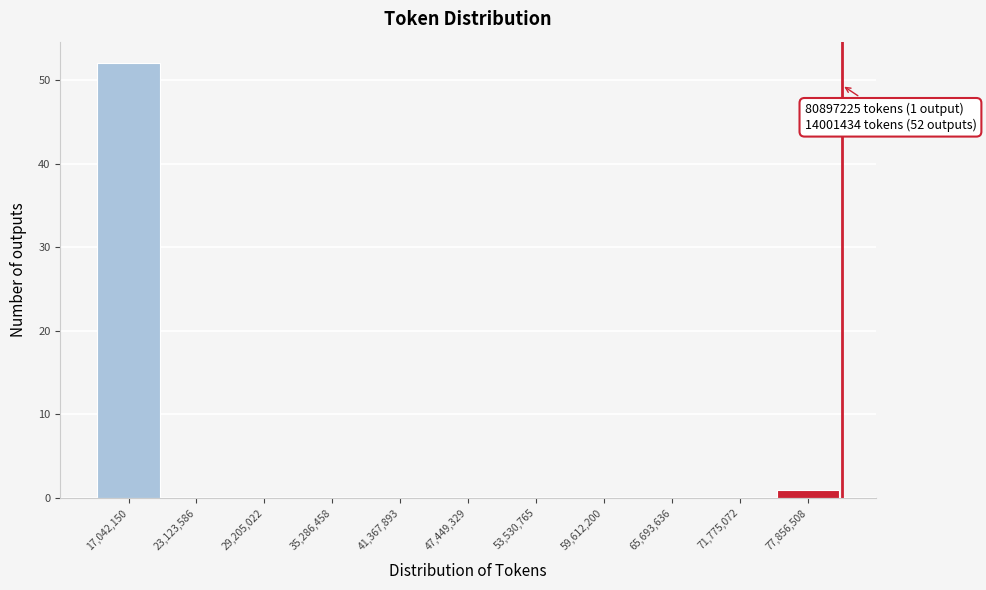

Which range on the x-axis has the tallest bar?

14000000 to 20000000